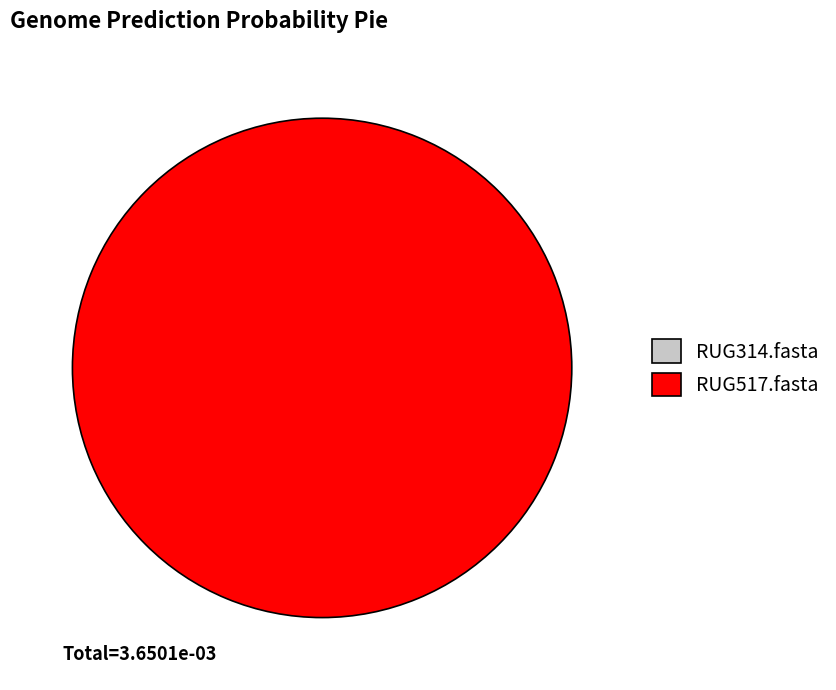

To the nearest percent, what is the difference between the RUG314.fasta and RUG517.fasta slice percentages?

100%